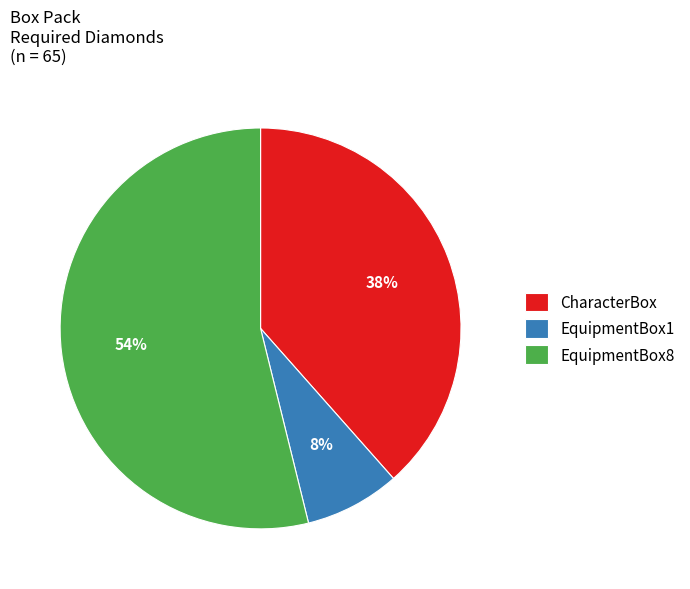

Between CharacterBox and EquipmentBox1, which is larger?

CharacterBox